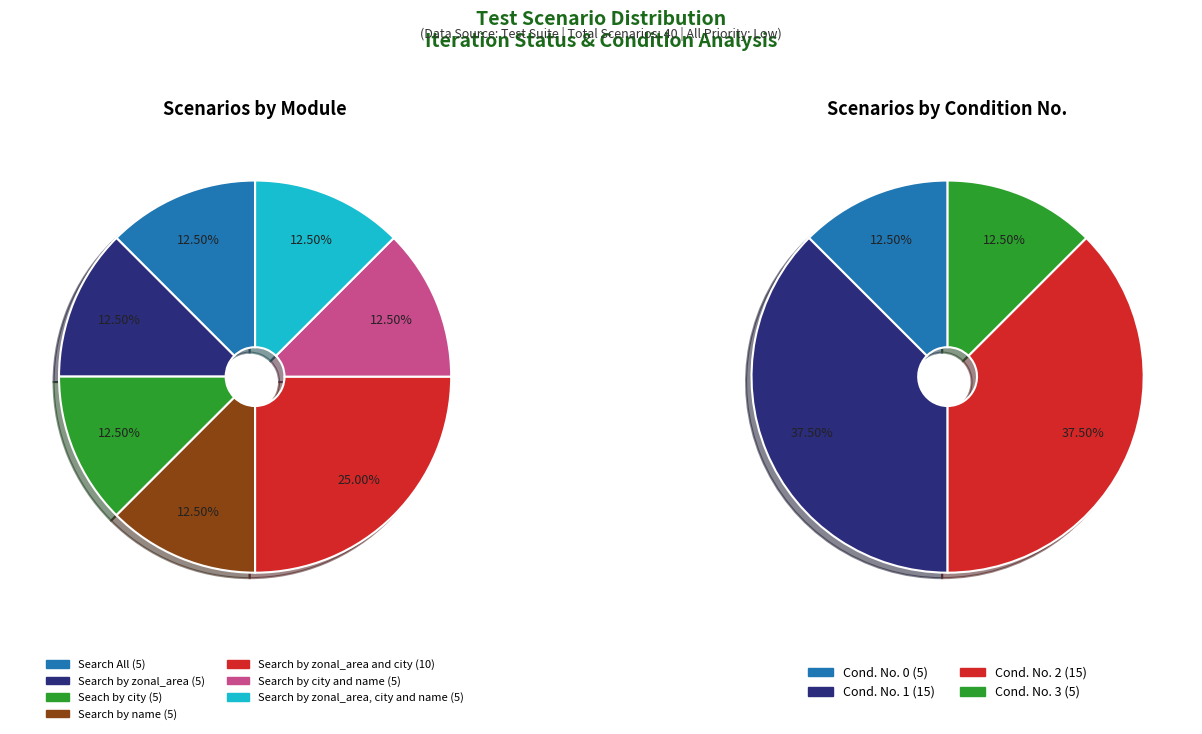

True or false: Search by zonal_area and city accounts for 35% of the total.

False